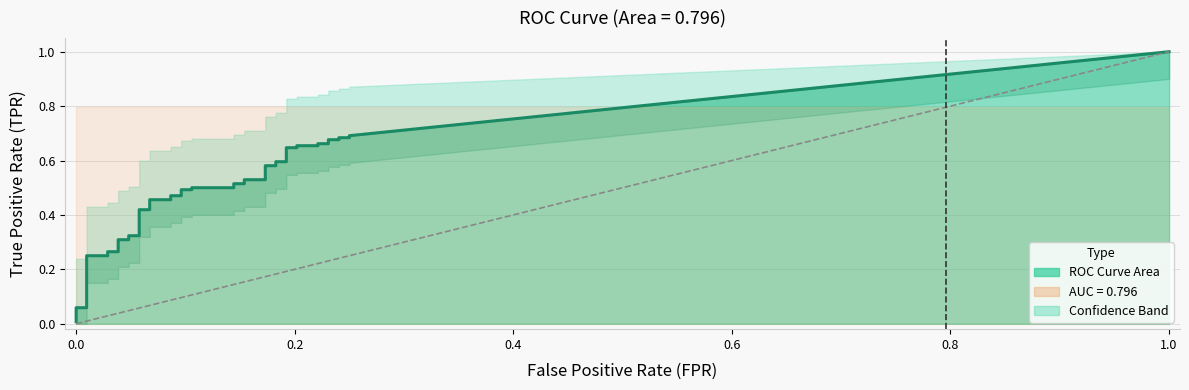

True or false: fpr and tpr cross at least once.

False